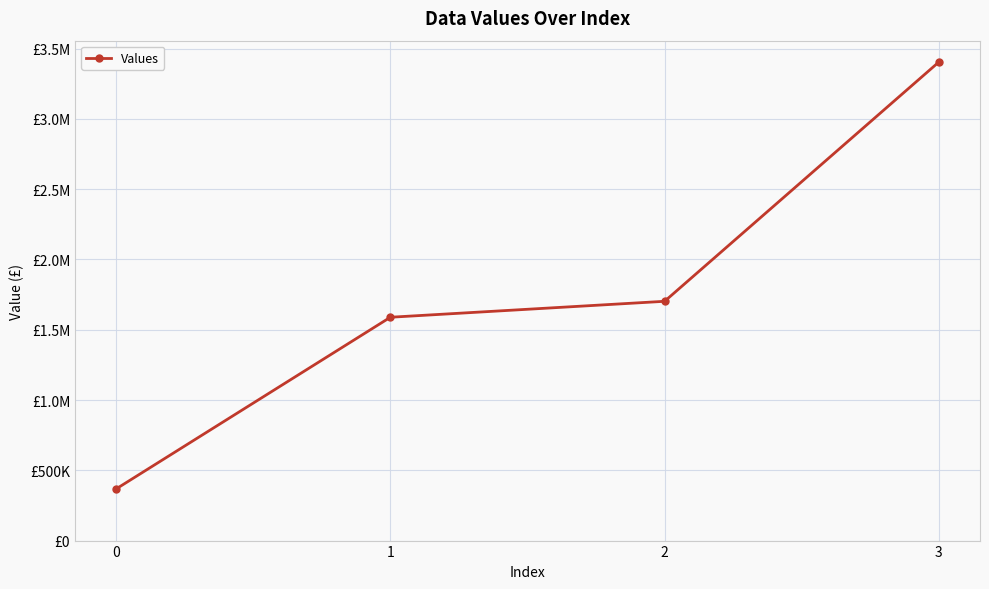

What is the minimum value shown in the chart?

367500